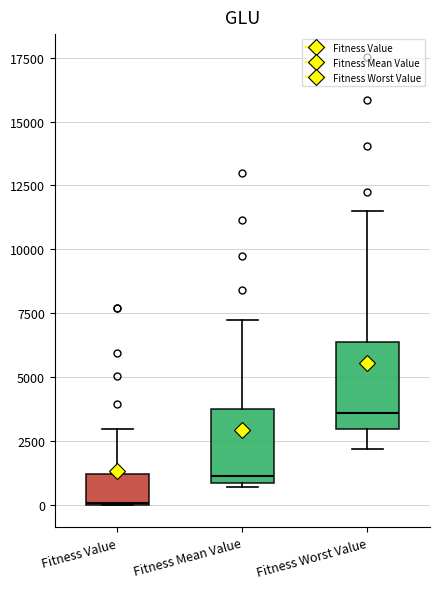

Where is the lower edge of the box for Fitness Worst Value on the y-axis? The values are not printed on the chart, so give them approximately, as read against the axis.

3000